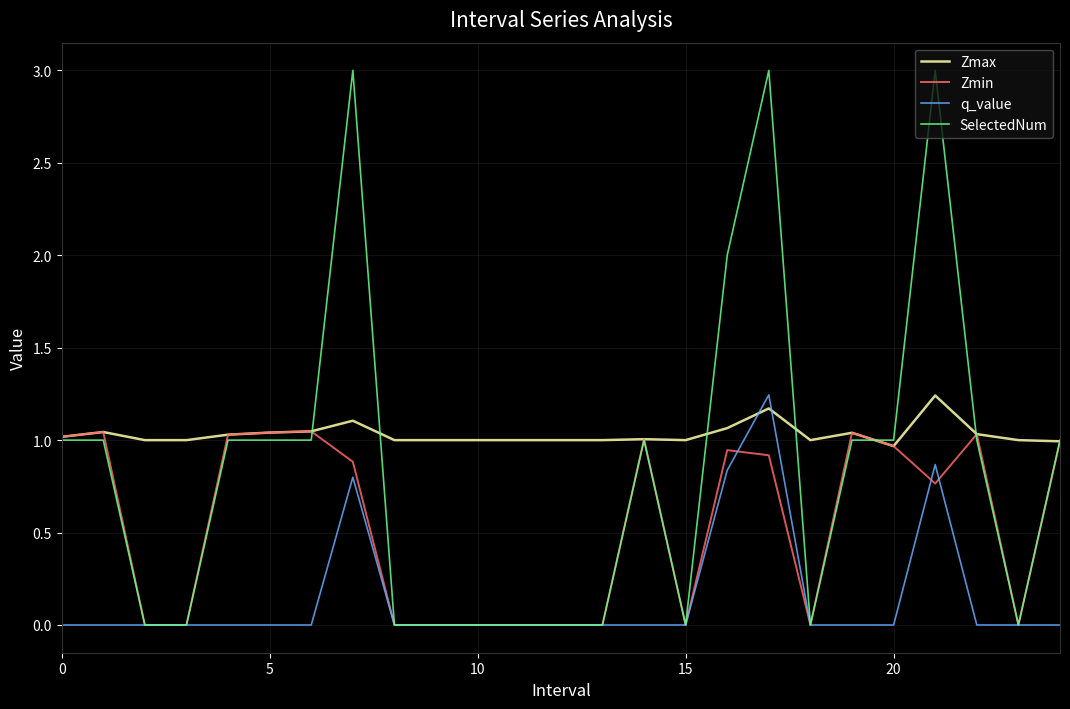

What is the difference between the maximum and second lowest values in the SelectedNum series?

3.0